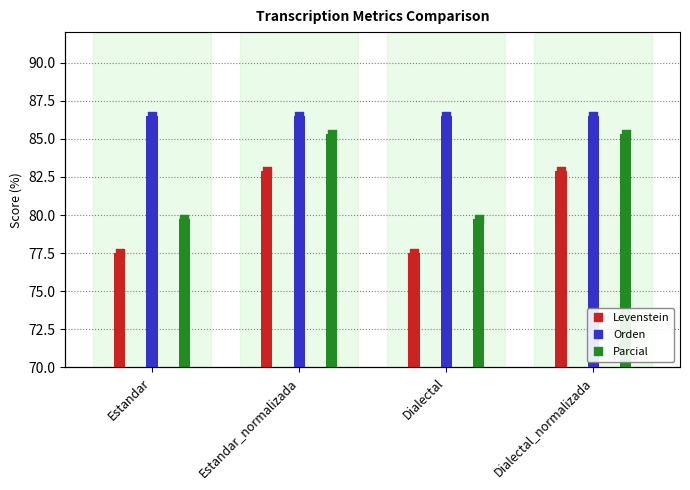

Which series has the largest total across all categories?

Orden